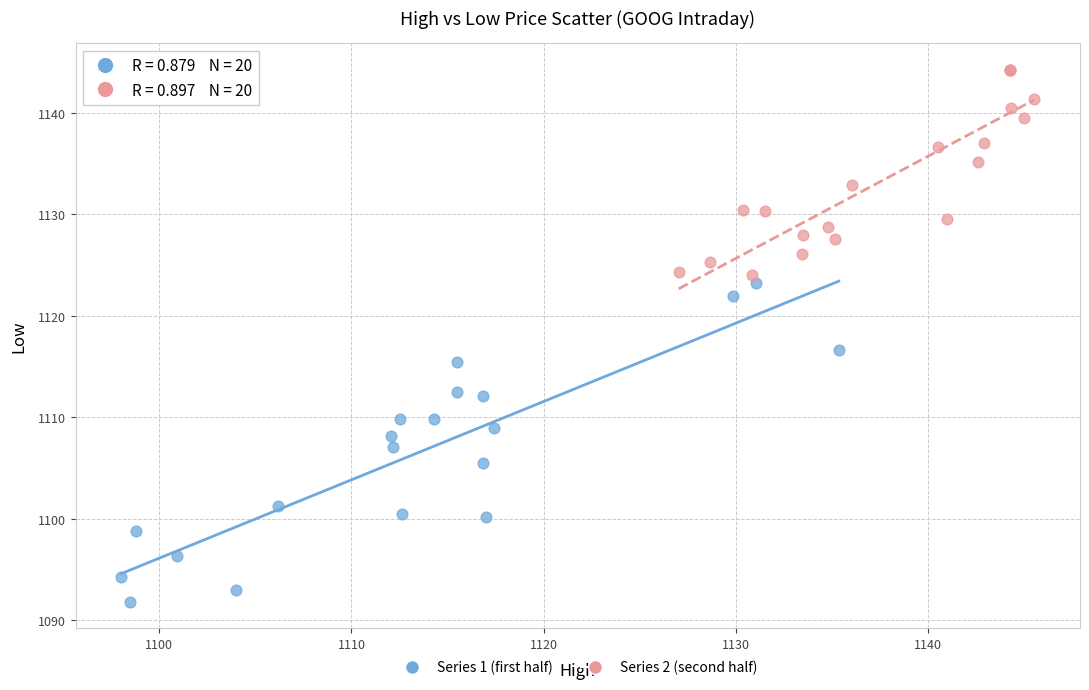

Which series has the widest spread of Y values?

Series 1 (first half)